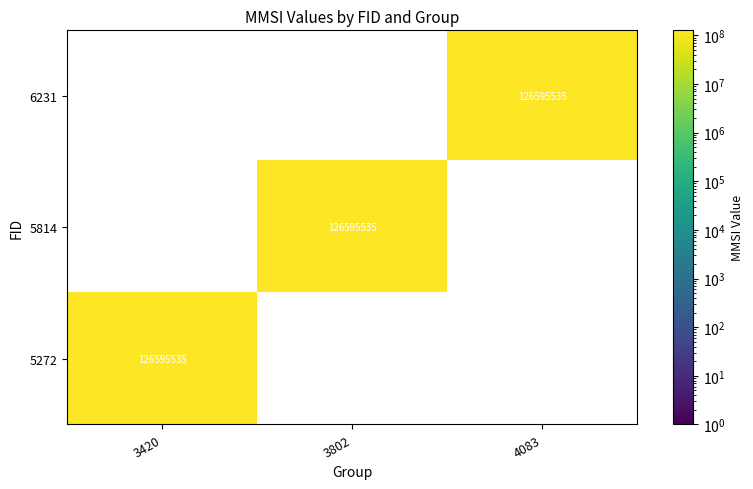

List the series in order of their overall mean, lowest first.

6231, 5814, 5272